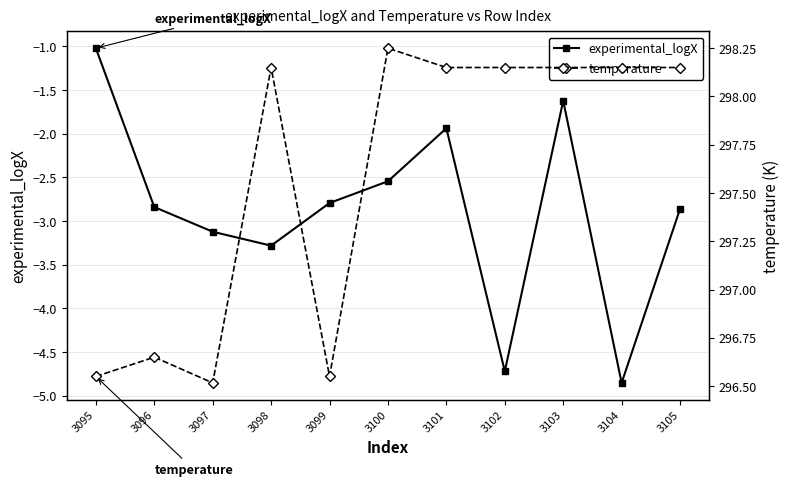

List the series in order of their peak value, lowest first.

experimental_logX, temperature